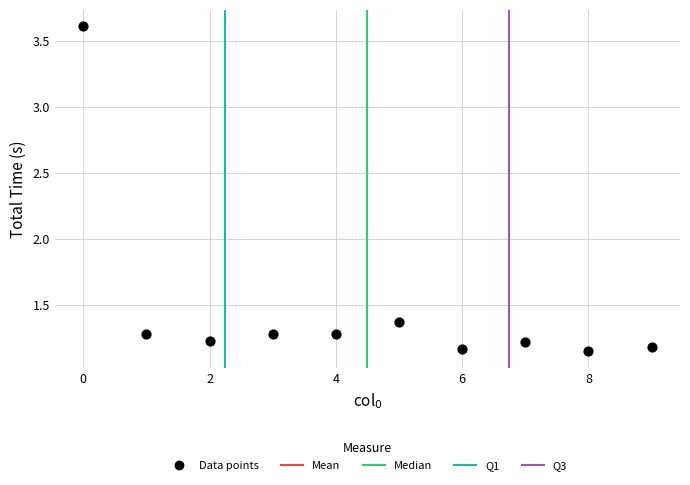

What is the average Y value?

1.5